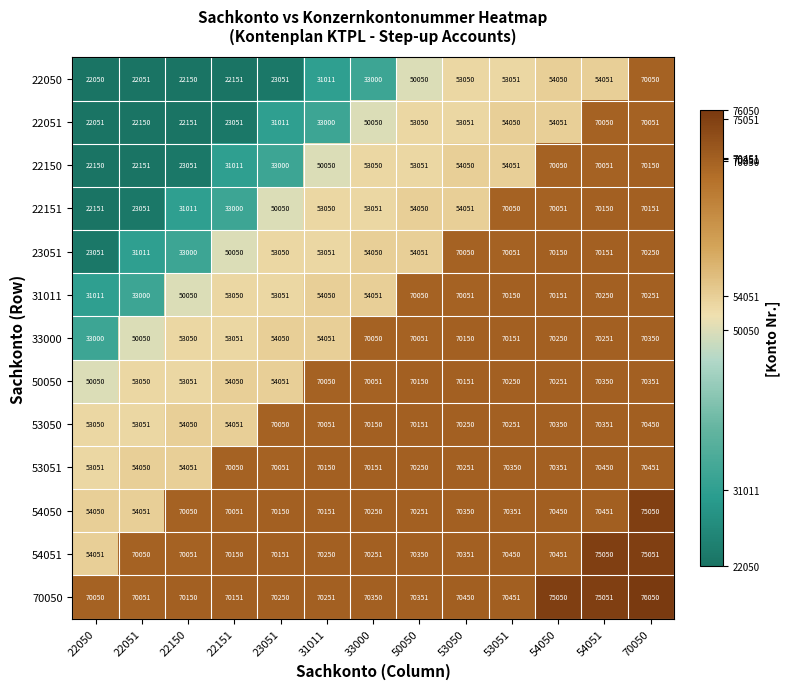

Is the value of 22051 at 22050 greater than the value of 22050 at 22050?

Yes